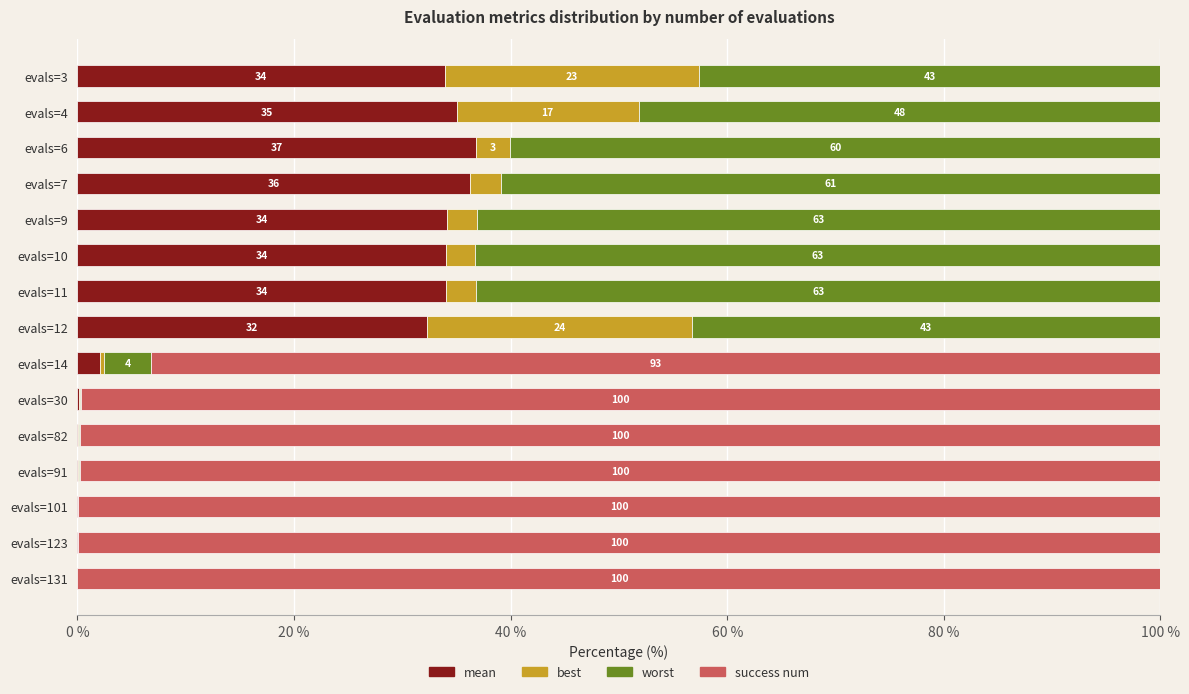

What is the total value across all series at evals=12?

100.0